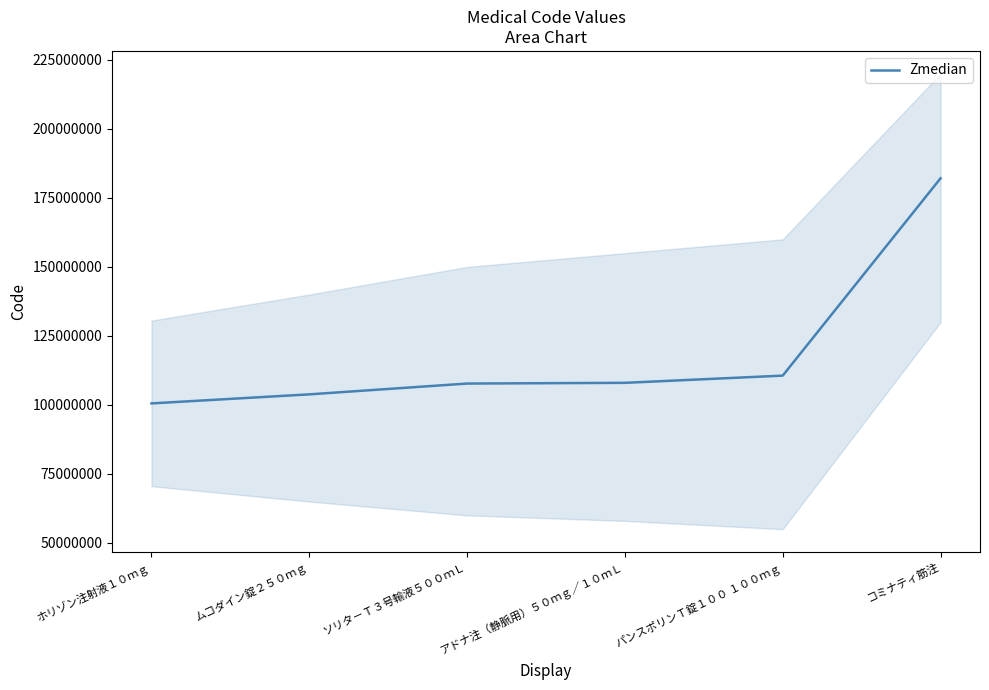

At which label does the data first exceed 108010001?

パンスポリンＴ錠１００ １００ｍｇ